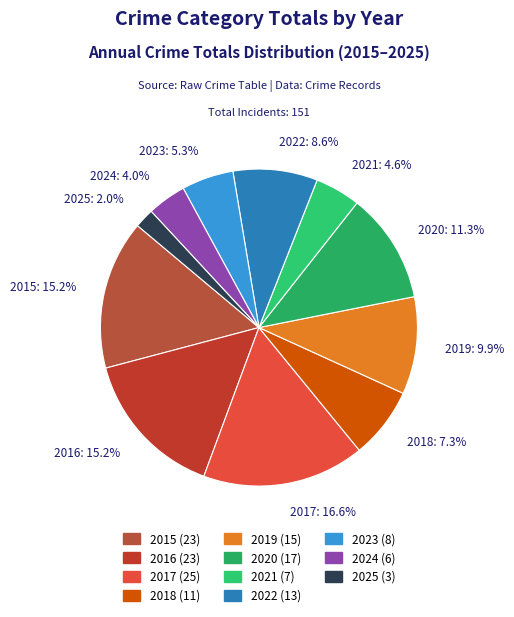

To the nearest percent, what portion does 2020 represent?

11%